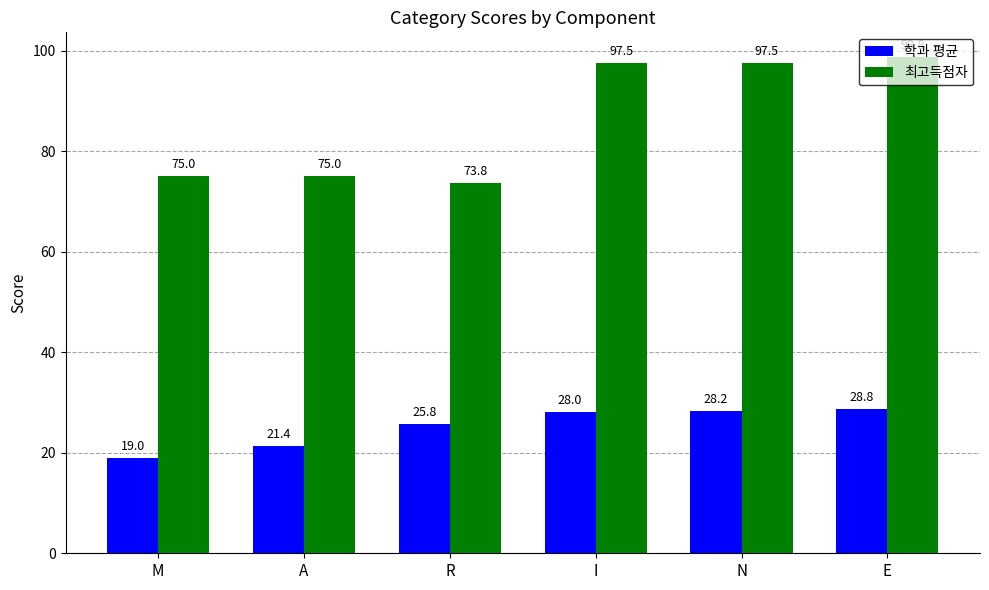

List the series in order of their peak value, lowest first.

학과 평균, 최고득점자